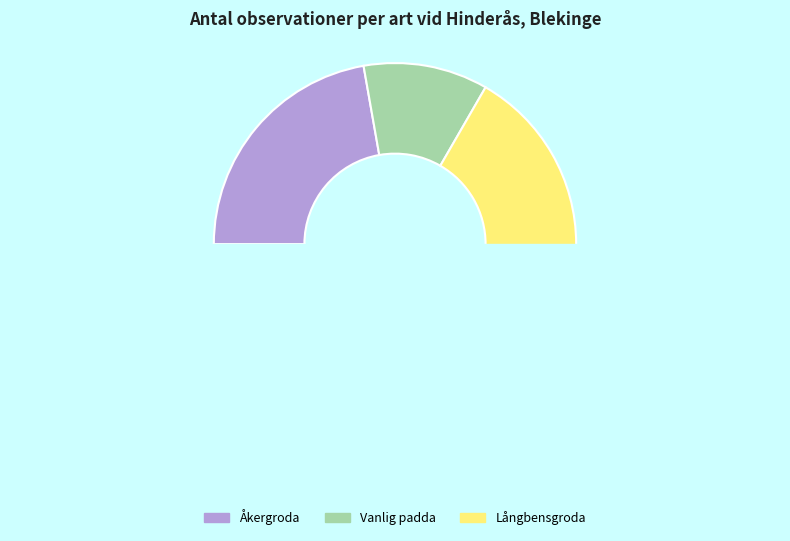

To the nearest percent, what is the average slice percentage?

33%